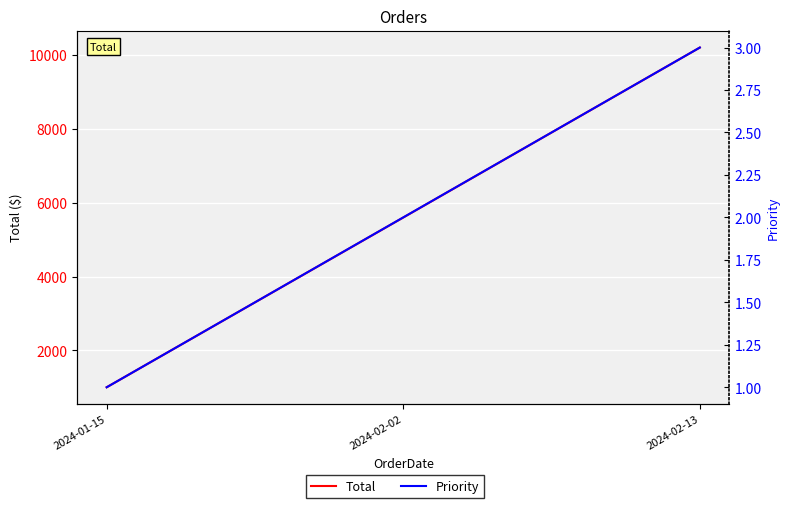

At which label does Total reach its peak?

2024-02-13